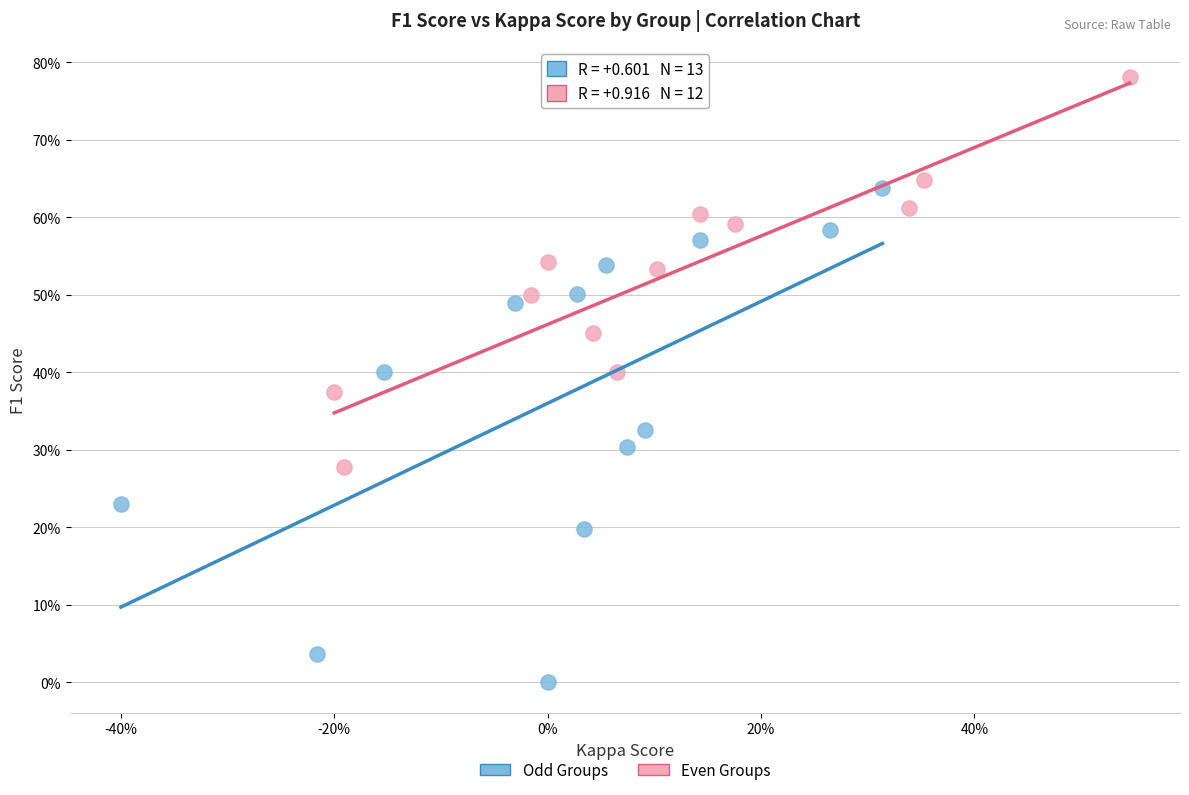

What are all the series names shown in the legend?

Odd Groups, Even Groups